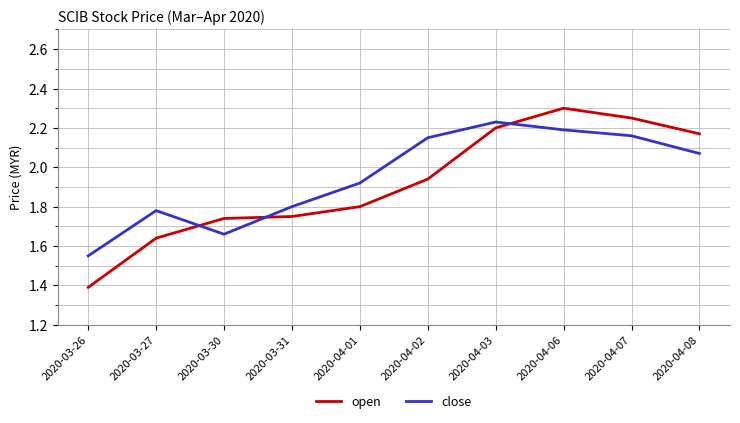

At 2020-04-02, list the series in order from smallest to largest.

open, close